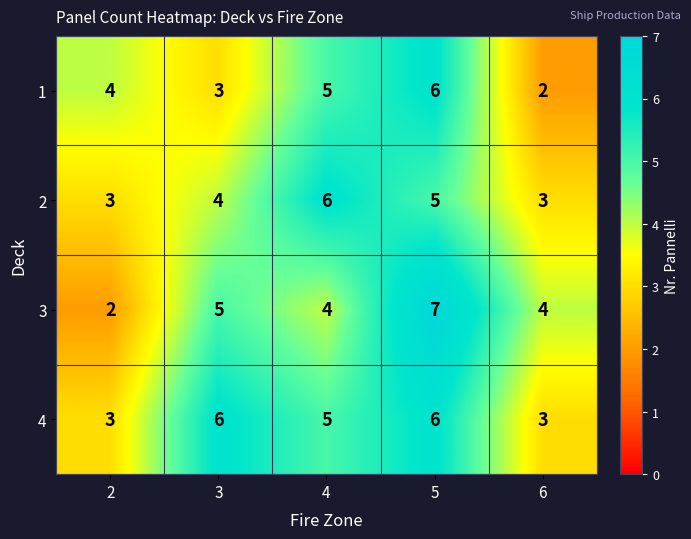

How many 4 values are between 3 and 6?

5